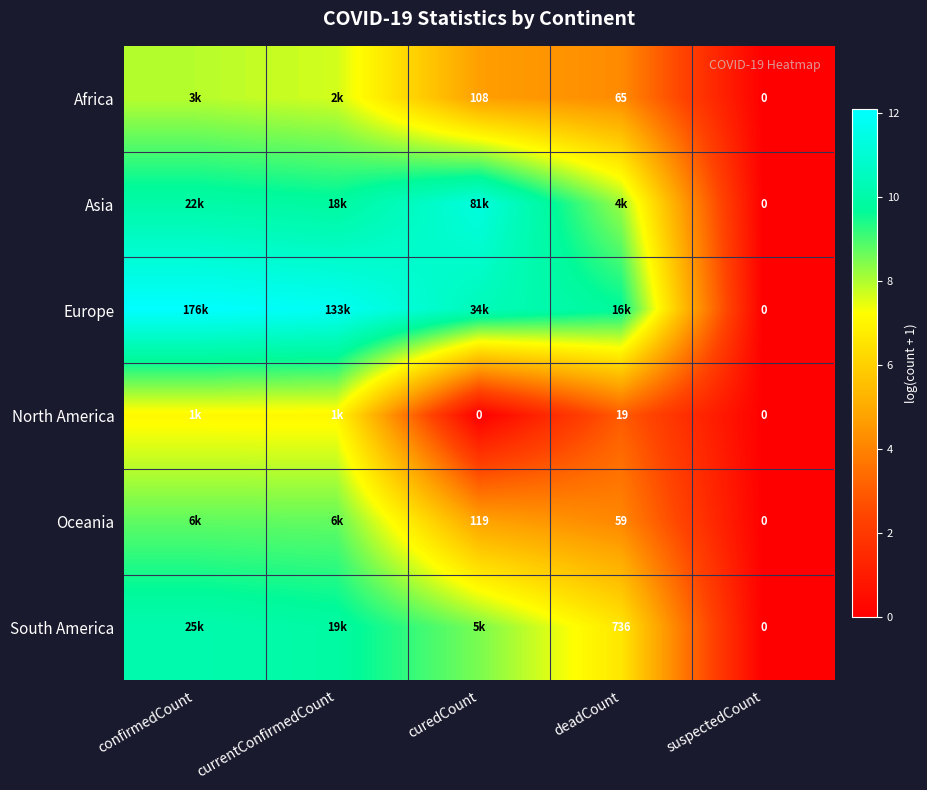

What is the total value across all series at confirmedCount?

55.9